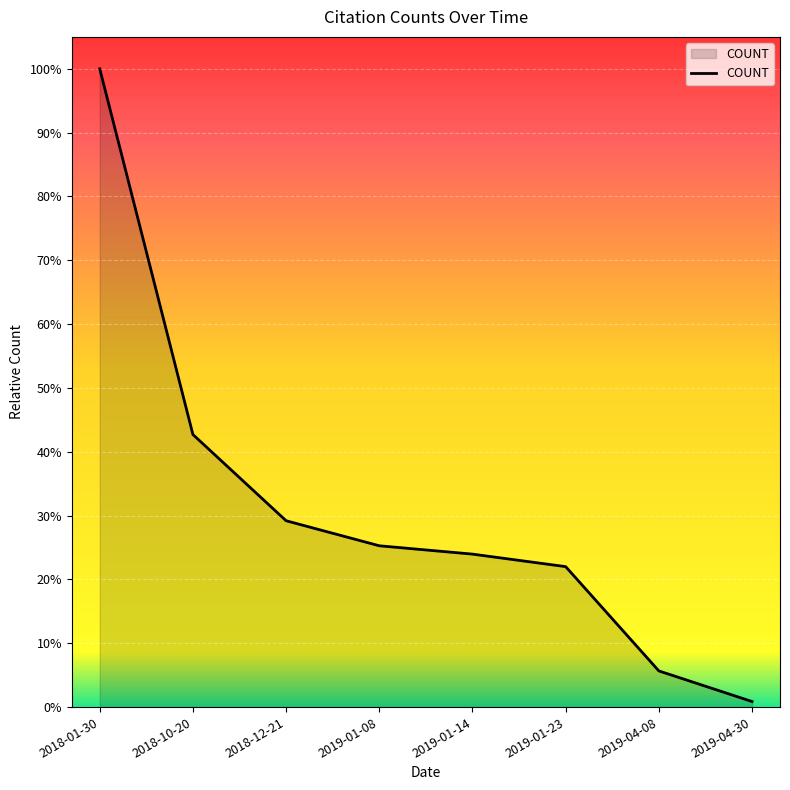

Reading left to right, list all the values displayed in this chart.

2018-01-30=459	2018-10-20=196	2018-12-21=134	2019-01-08=116	2019-01-14=110	2019-01-23=101	2019-04-08=26	2019-04-30=4